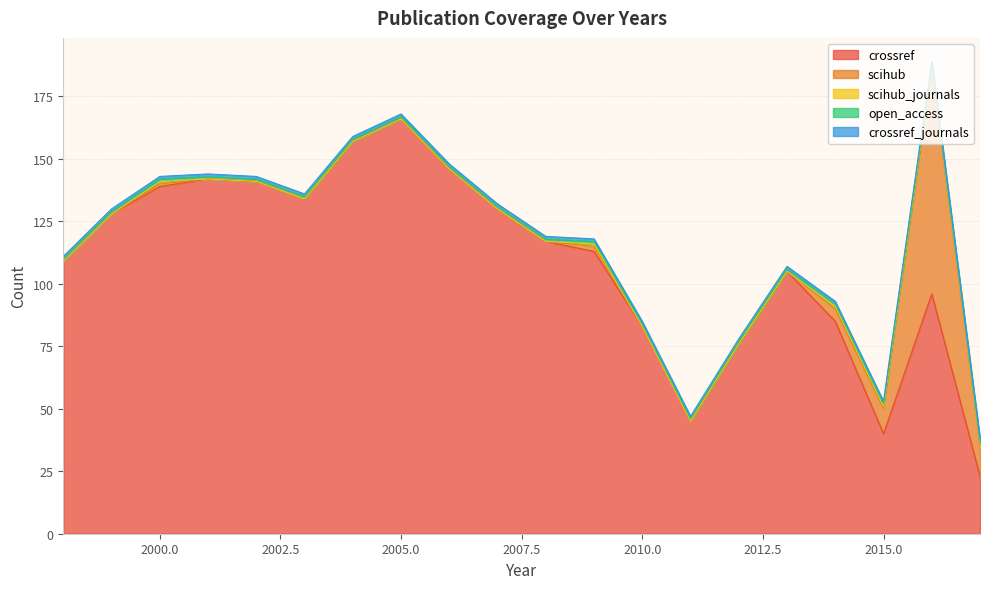

Is it true that open_access equals 1 at 2008?

True